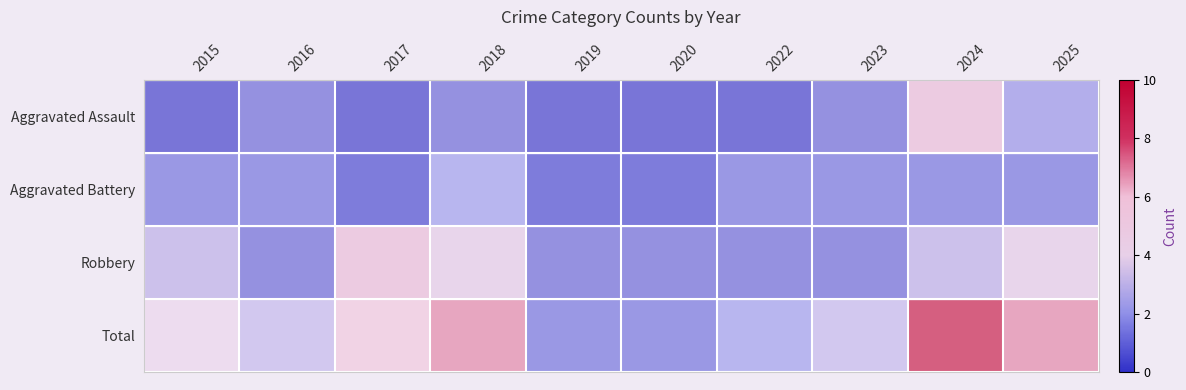

How many categories are shown in the chart?

10